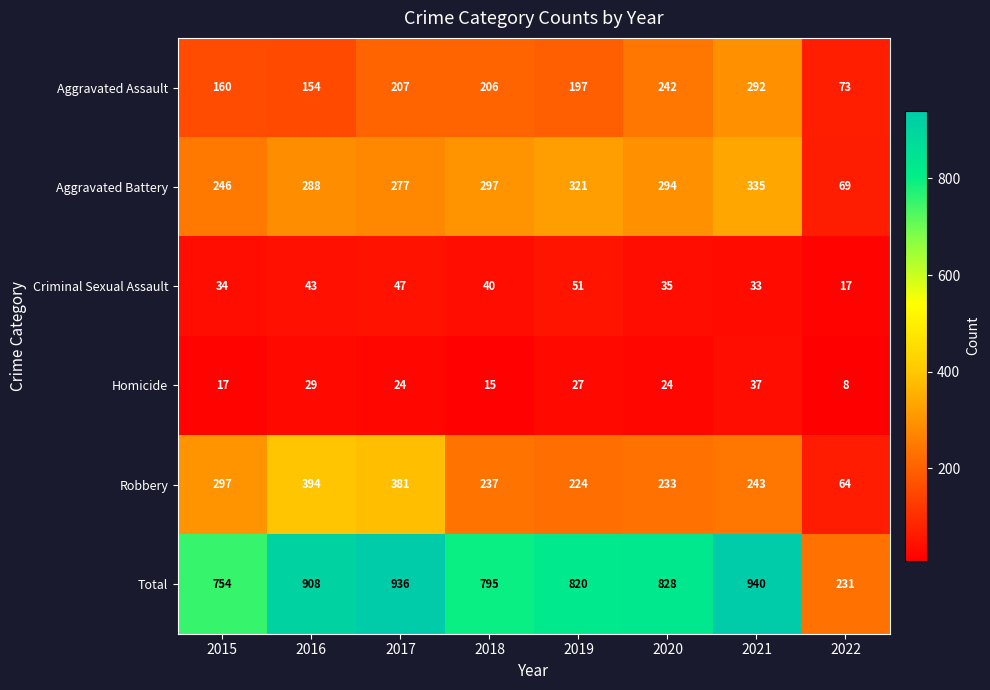

At 2021, list the series in order from smallest to largest.

Criminal Sexual Assault, Homicide, Robbery, Aggravated Assault, Aggravated Battery, Total